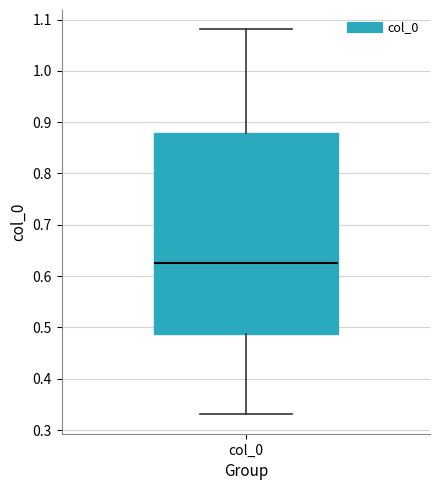

Transcribe this box plot: give where the median line is, the range the box spans, and where the two whiskers end, as read against the y-axis. The values are not printed on the chart, so give them approximately, as read against the axis.

median 0.63, box 0.49 to 0.88, whiskers 0.33 to 1.08